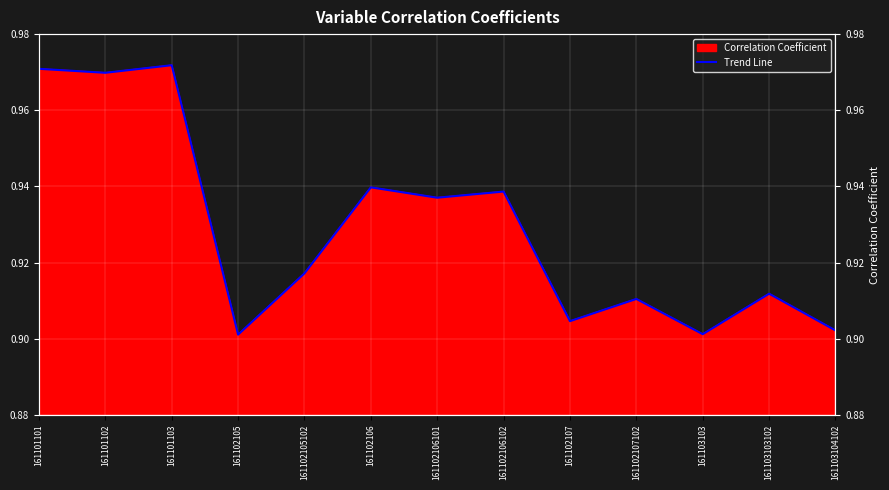

What is the value of the 1st point from the left?

1.0